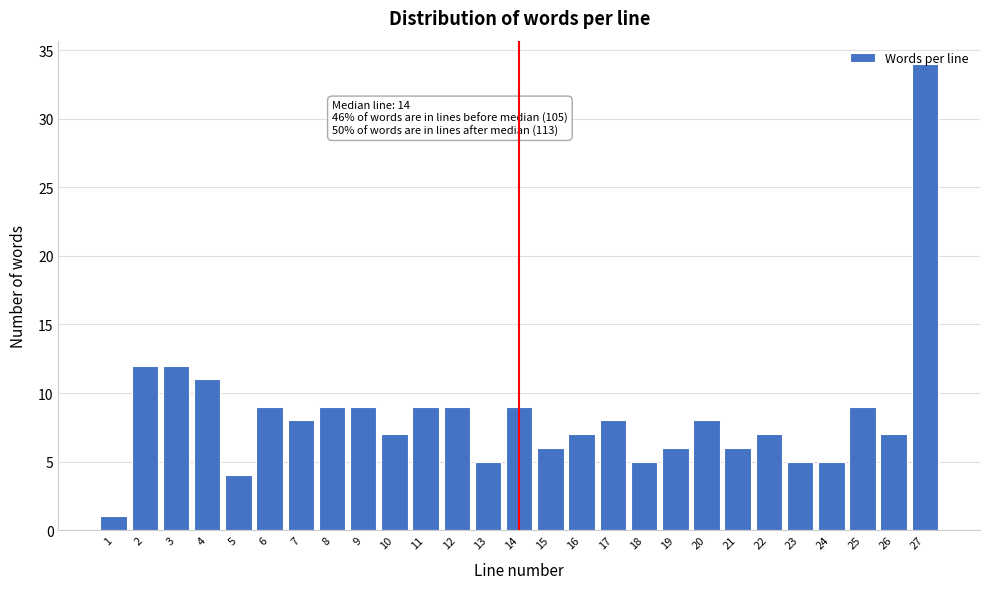

Which category has the highest value across all series?

27